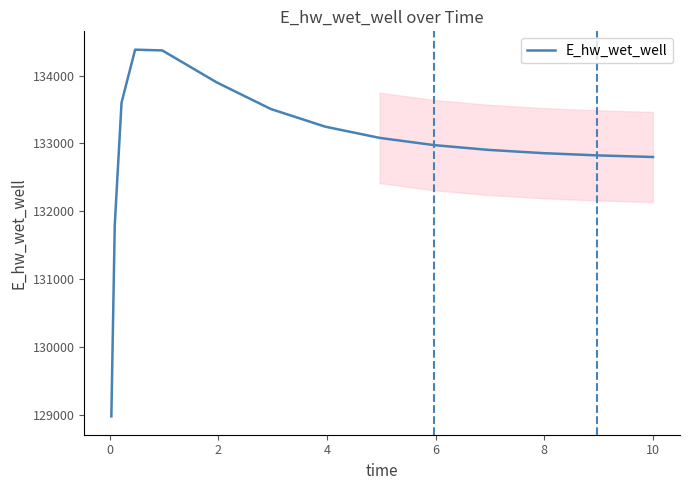

What is the smallest value displayed?

128978.9